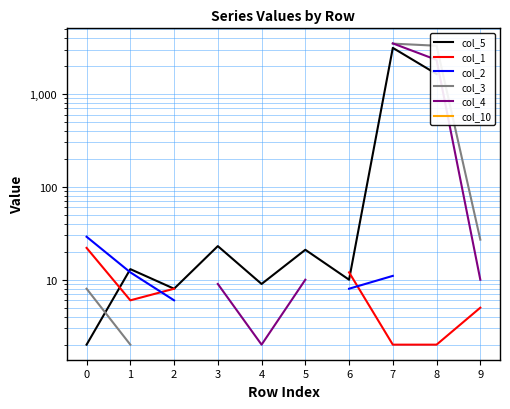

True or false: col_1 has more than 2 interior local peaks.

False